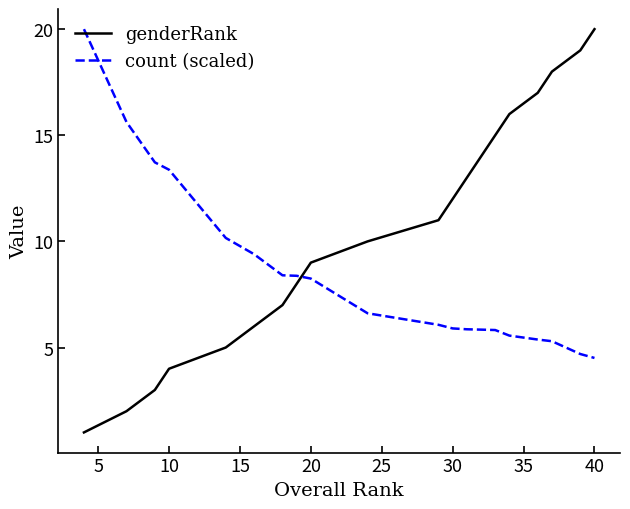

Rank the series by their average value, from lowest to highest.

count (scaled), genderRank